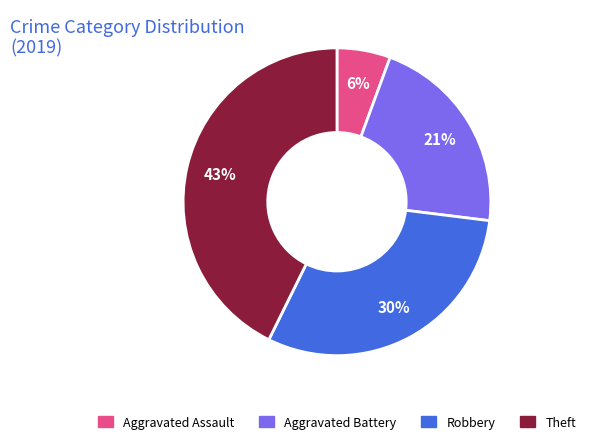

Is it true that Aggravated Battery is 21% of the pie?

True